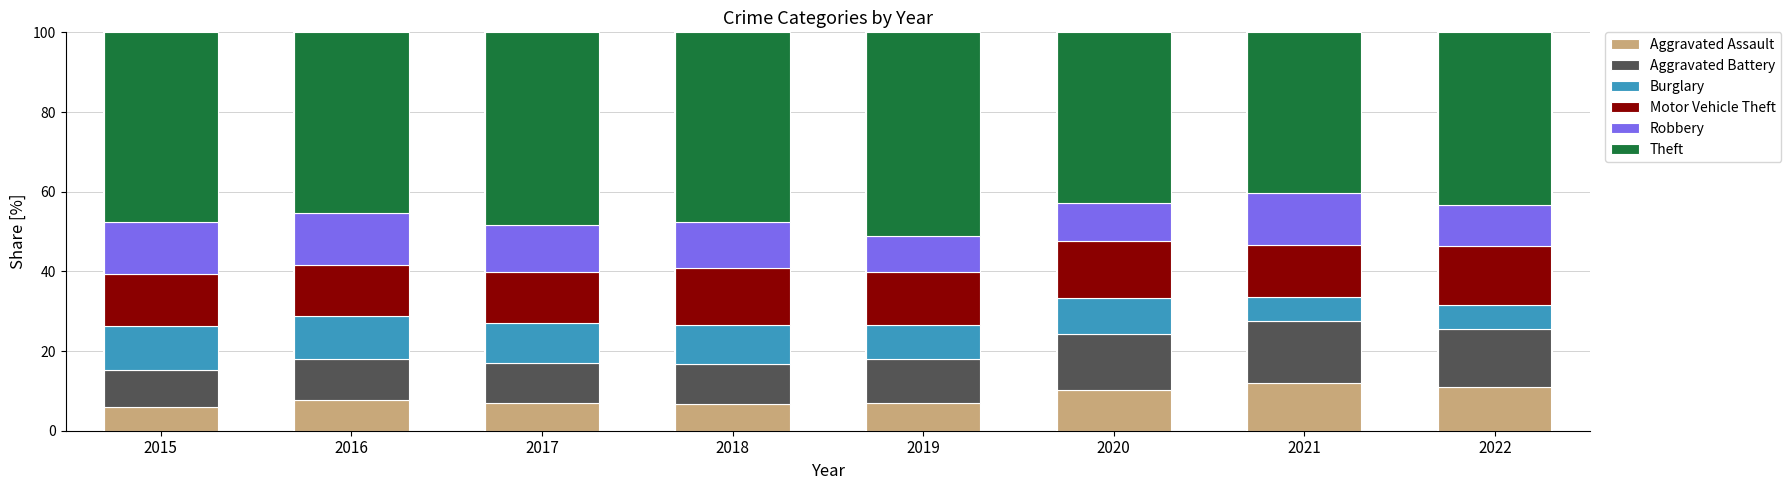

What is the lowest value of the Aggravated Assault series?

5.8